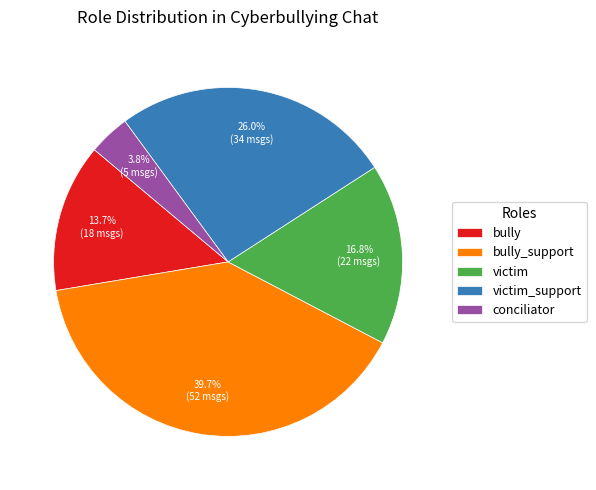

What portion of the pie excludes bully_support?

60.3%